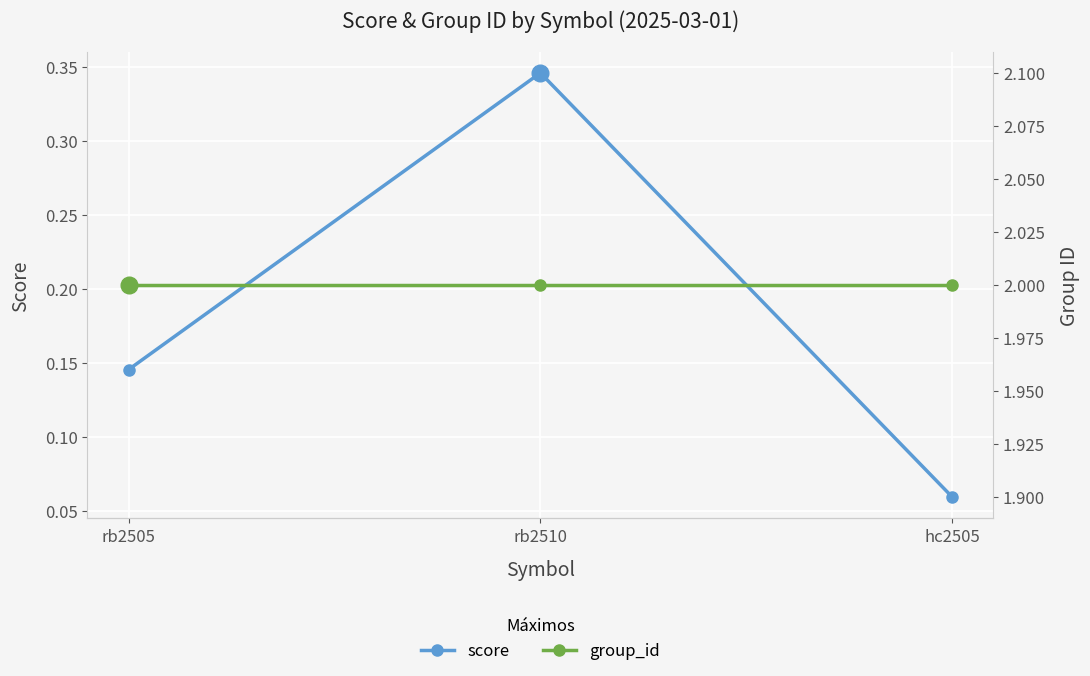

Rank the categories by group_id value from highest to lowest.

rb2505, rb2510, hc2505